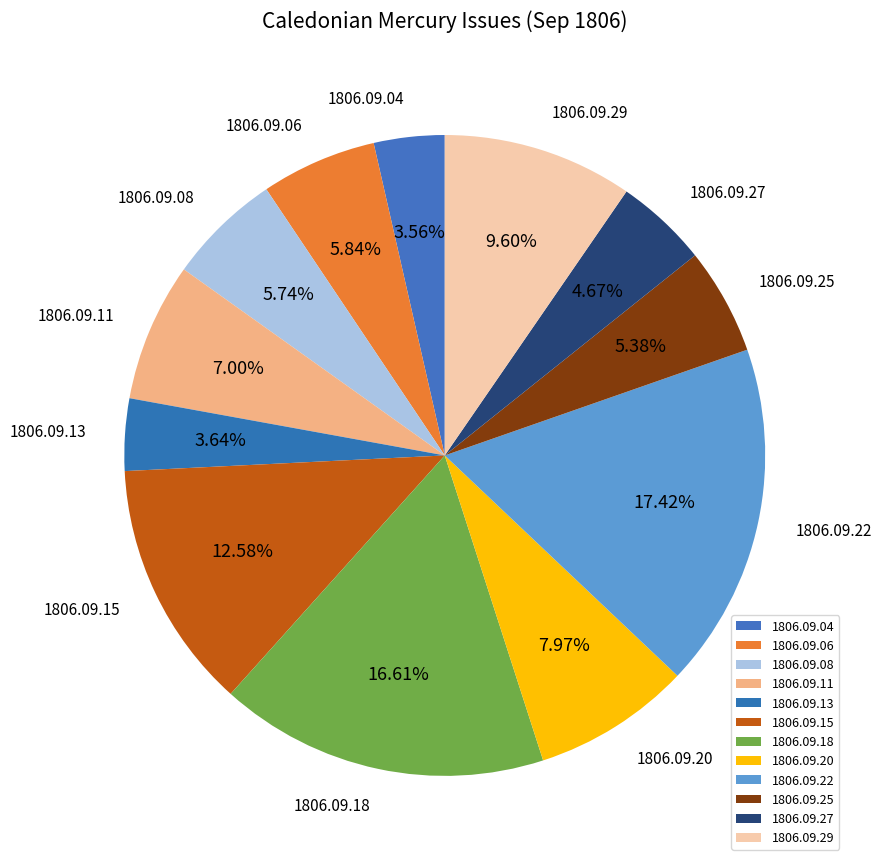

Does 1806.09.08 represent more than half of the total?

No